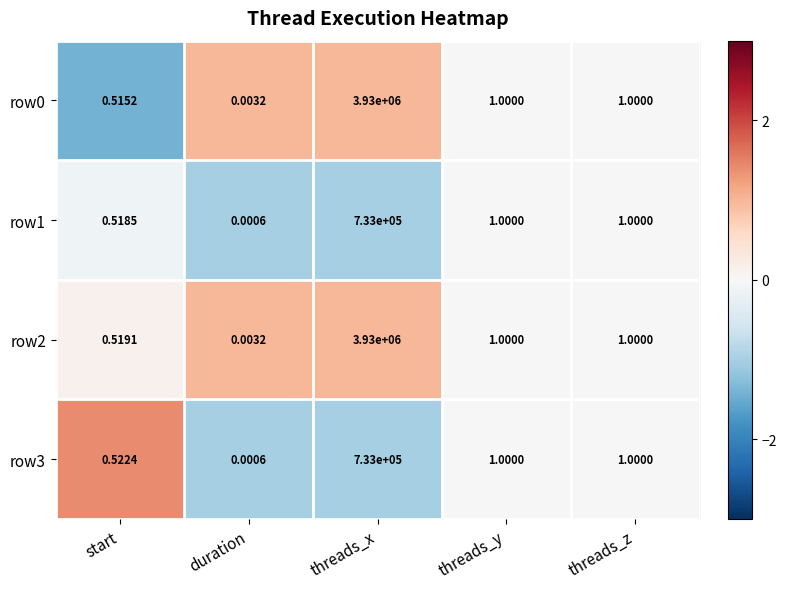

At which category is the sum across all series the highest?

threads_x